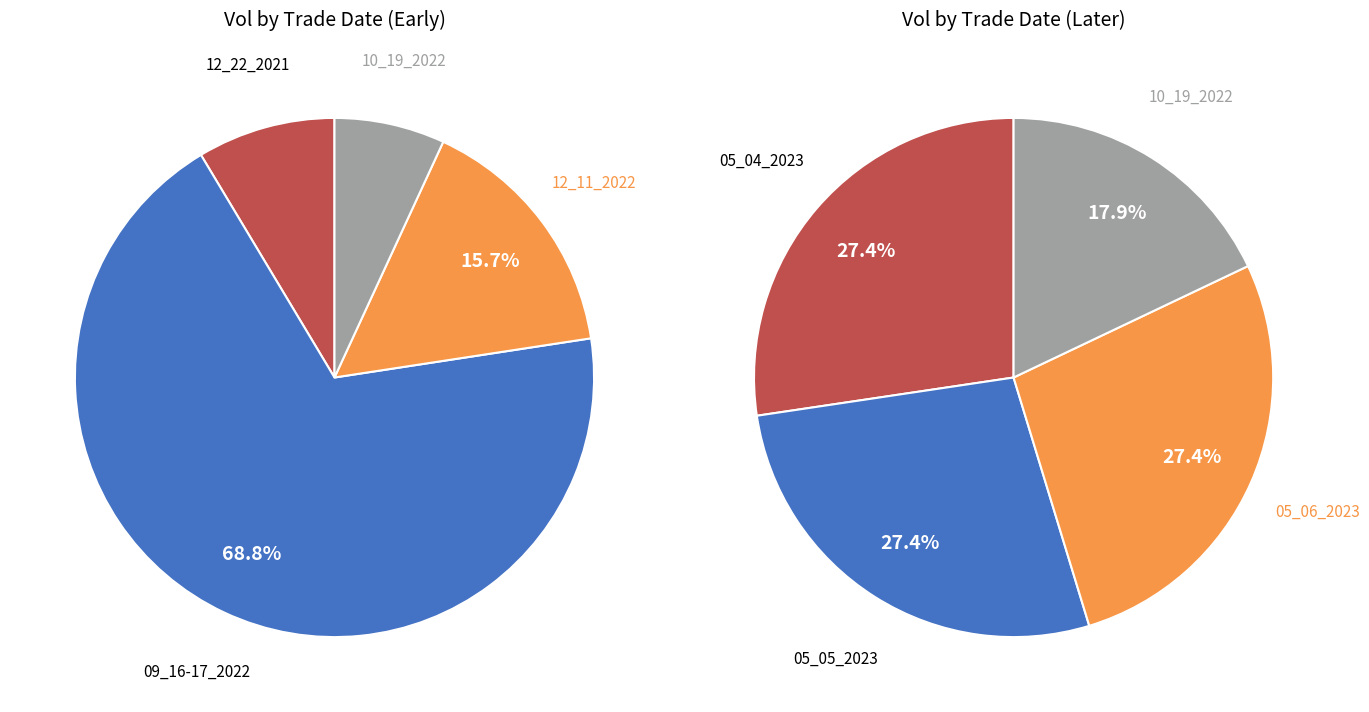

How many slices are in this pie chart?

8